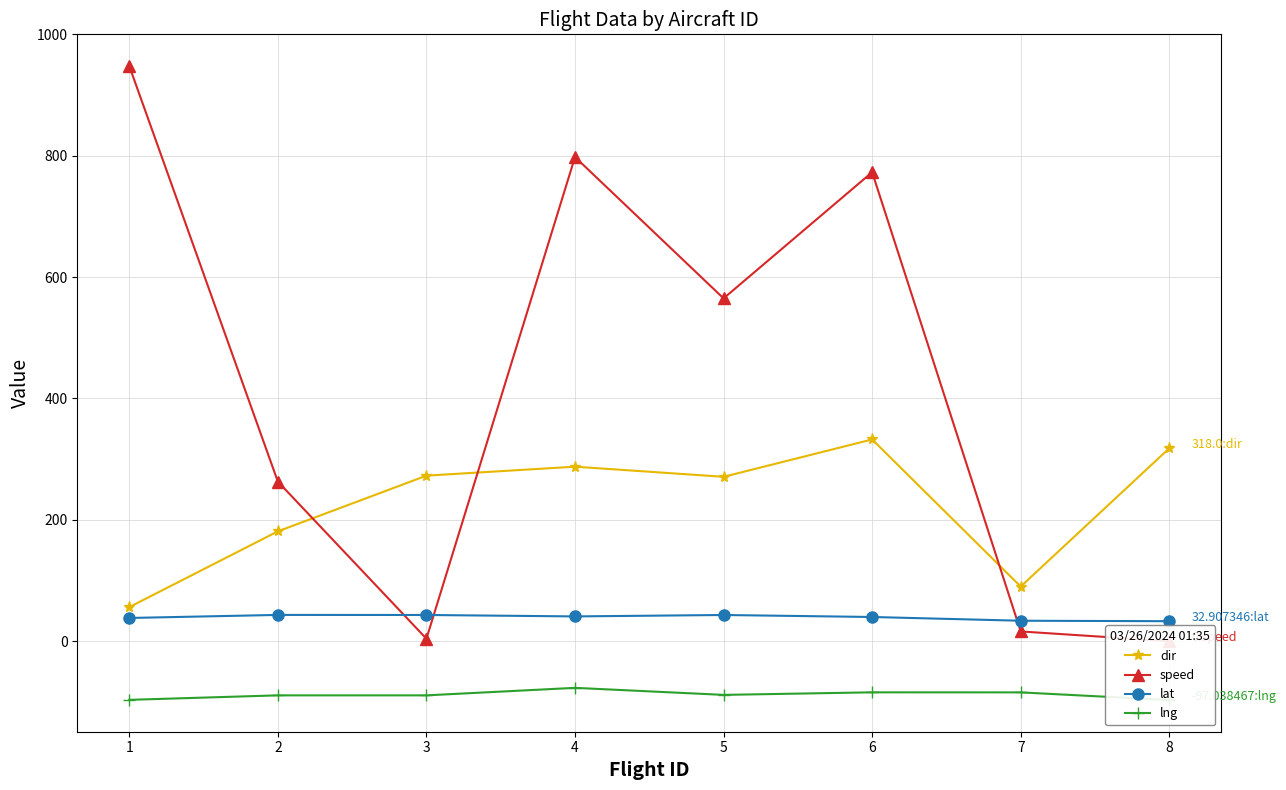

How many lines are shown in the chart?

4